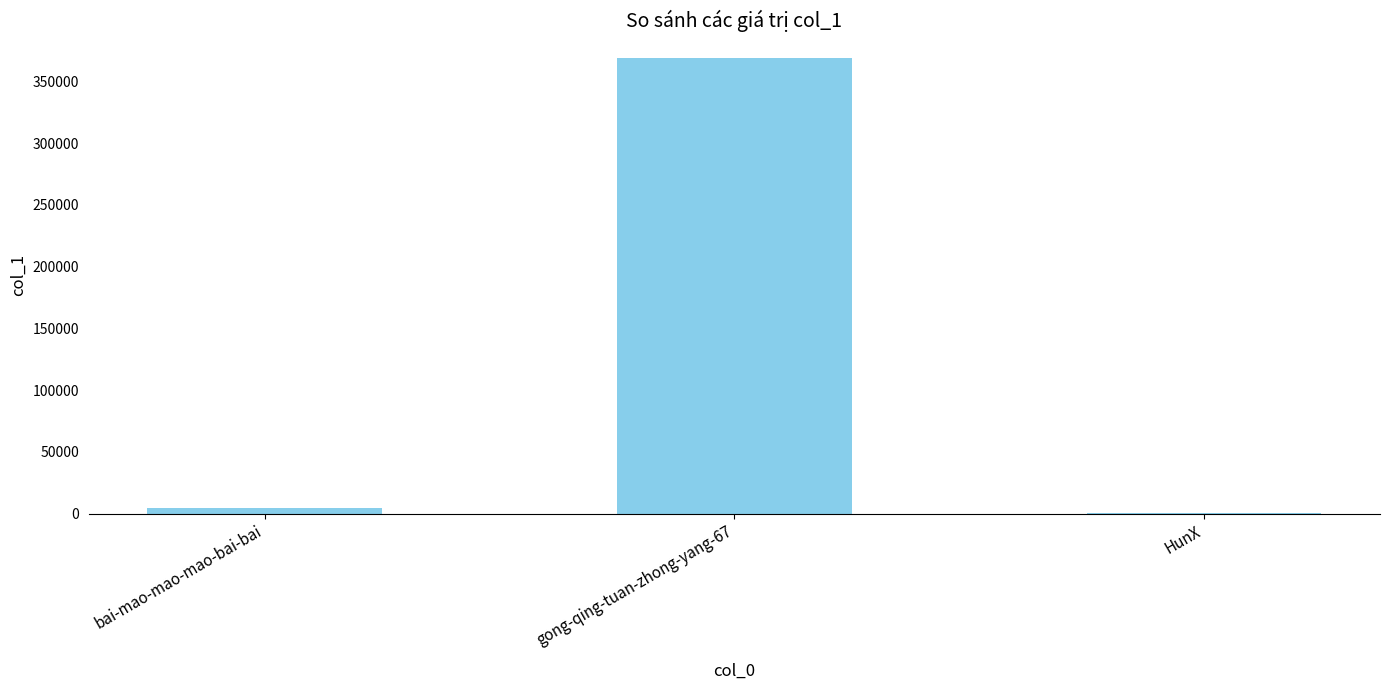

Between gong-qing-tuan-zhong-yang-67 and bai-mao-mao-mao-bai-bai, which is larger?

gong-qing-tuan-zhong-yang-67